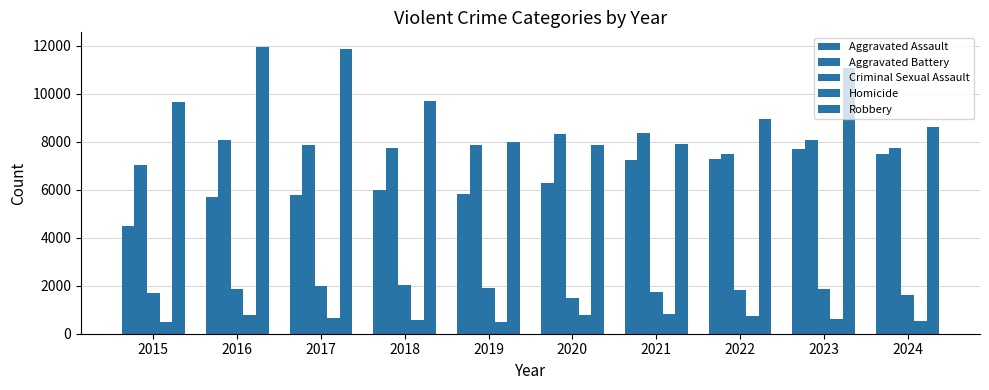

How many values in the Robbery series are below 9638?

5